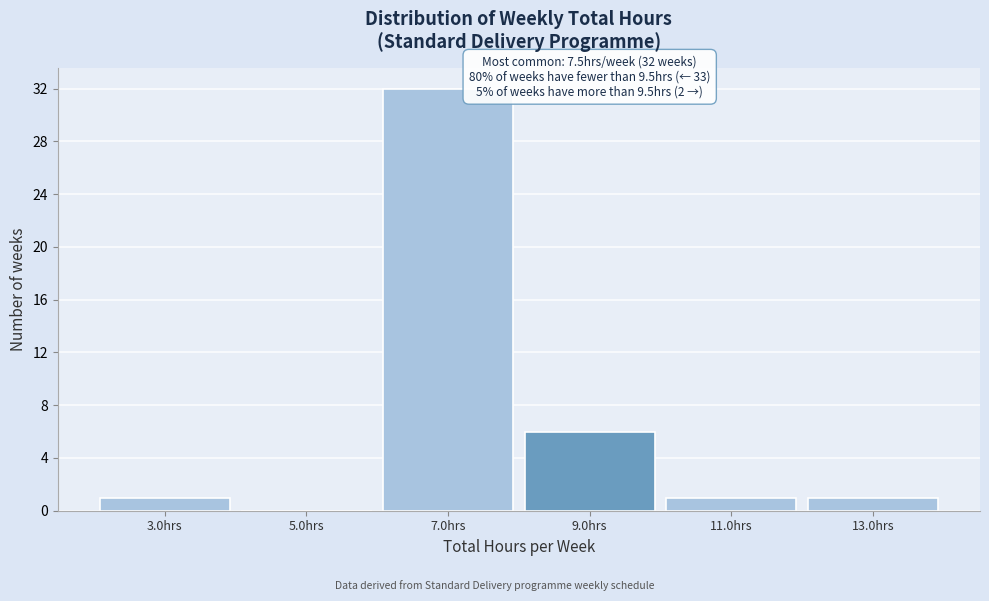

Over which range of the x-axis is the bar tallest?

6 to 8